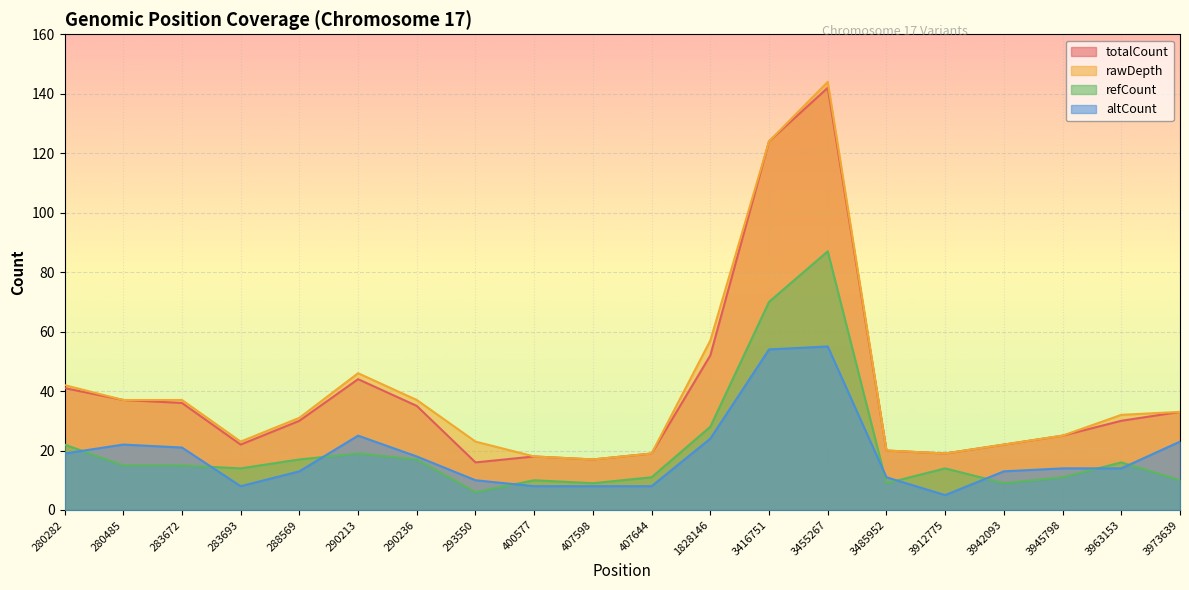

At which label is refCount closest to 46?

1828146